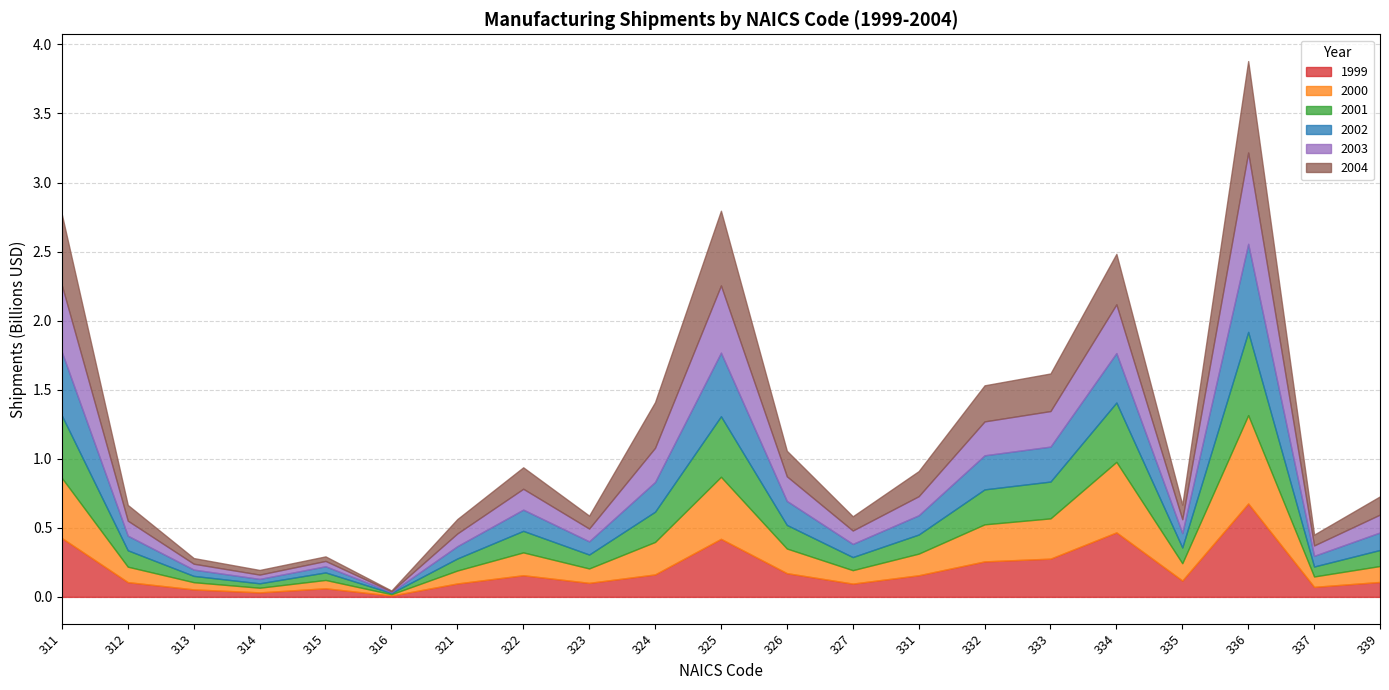

At which category is the sum across all series the highest?

336